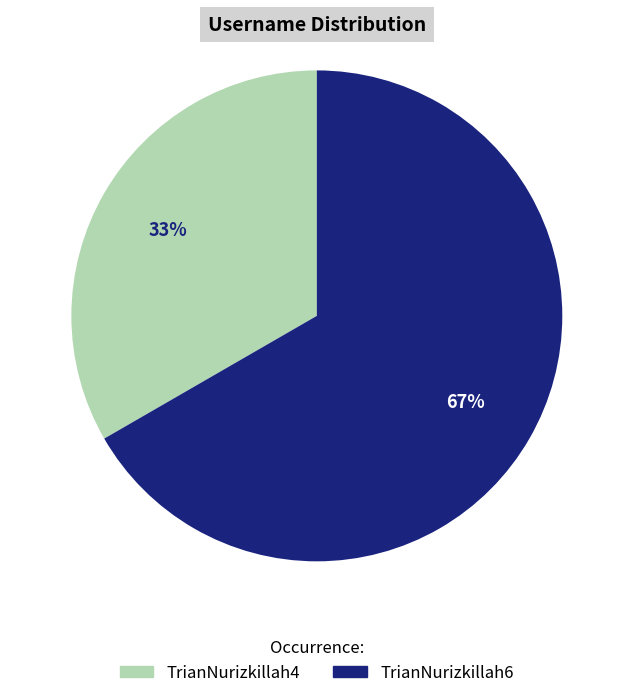

Rank the categories by value from highest to lowest.

TrianNurizkillah6, TrianNurizkillah4